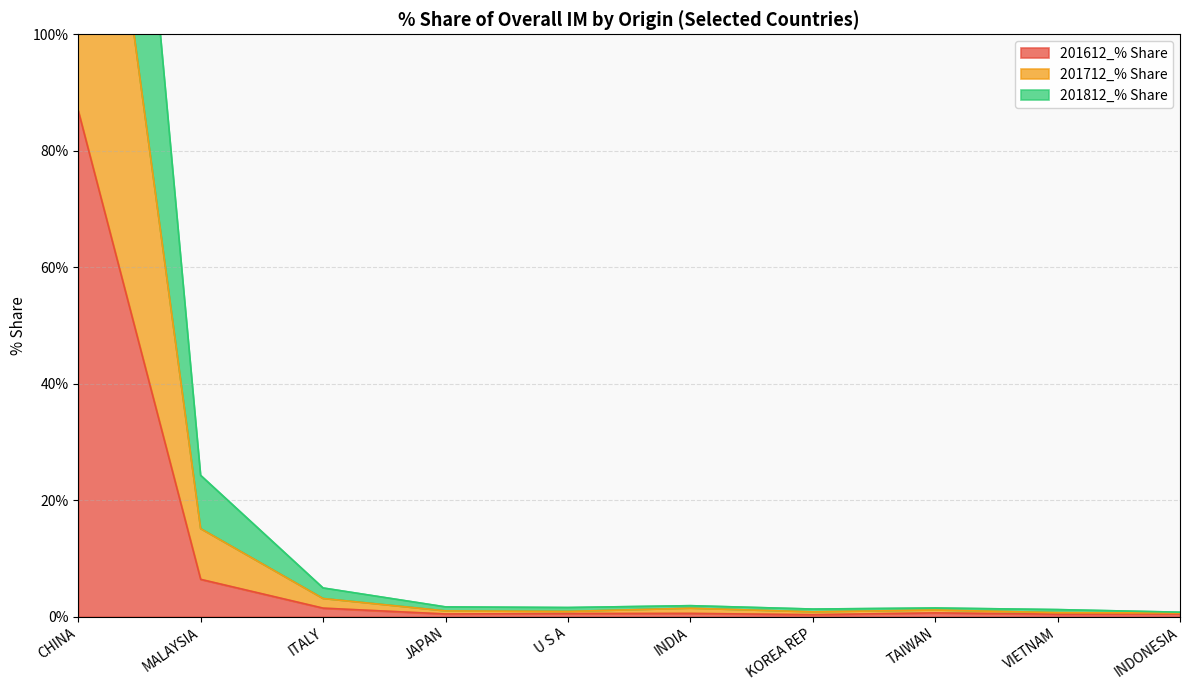

What are all the series names shown in the legend?

201612_% Share, 201712_% Share, 201812_% Share